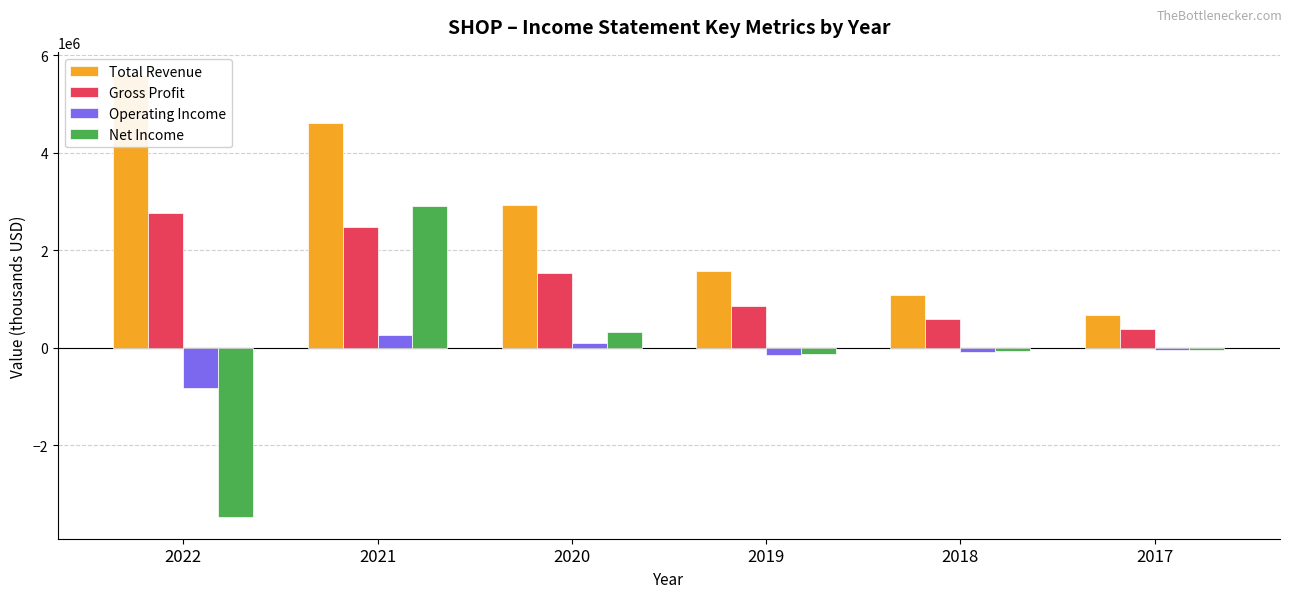

What is the difference between the maximum and second lowest values in the Gross Profit series?

2157800